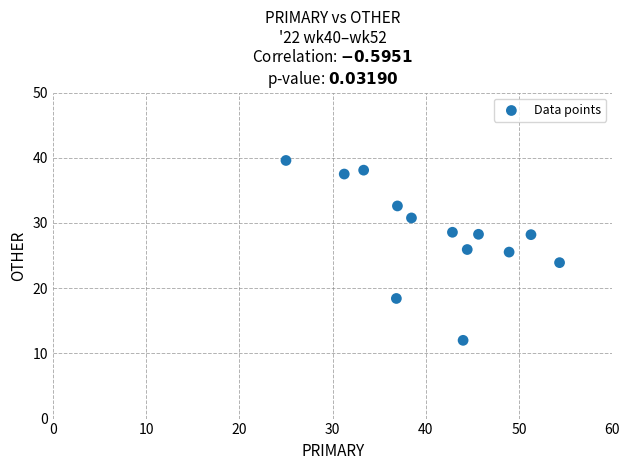

What is the range of Y values (max minus min)?

27.6